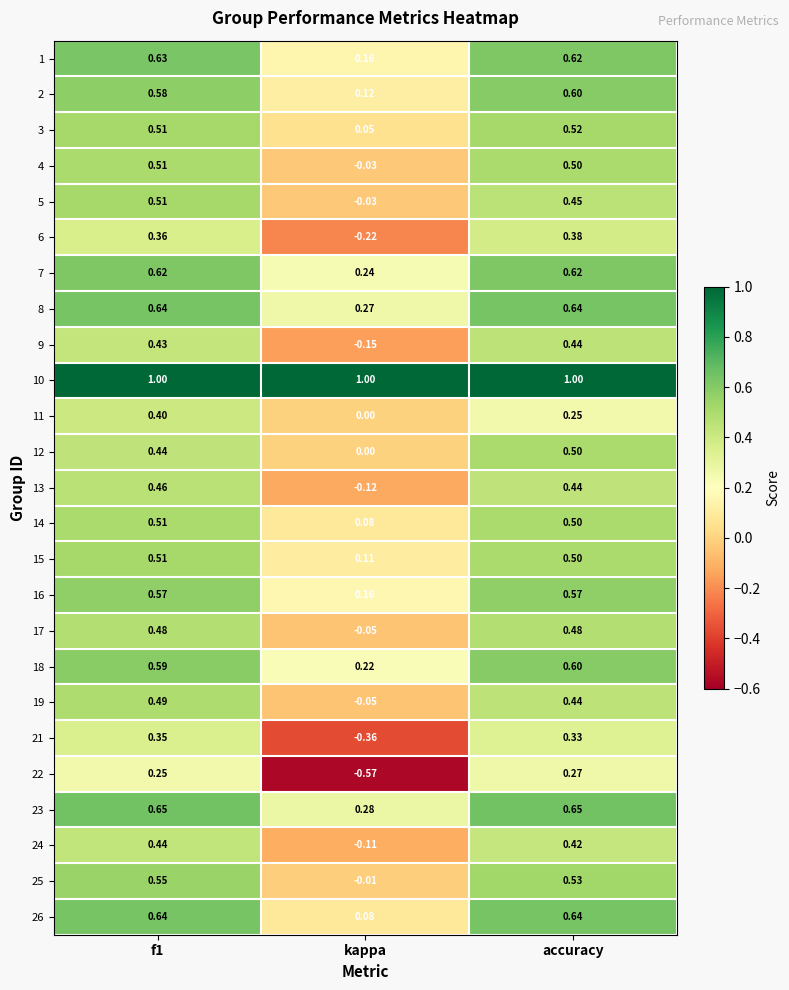

Which category has the lowest value across all series?

kappa